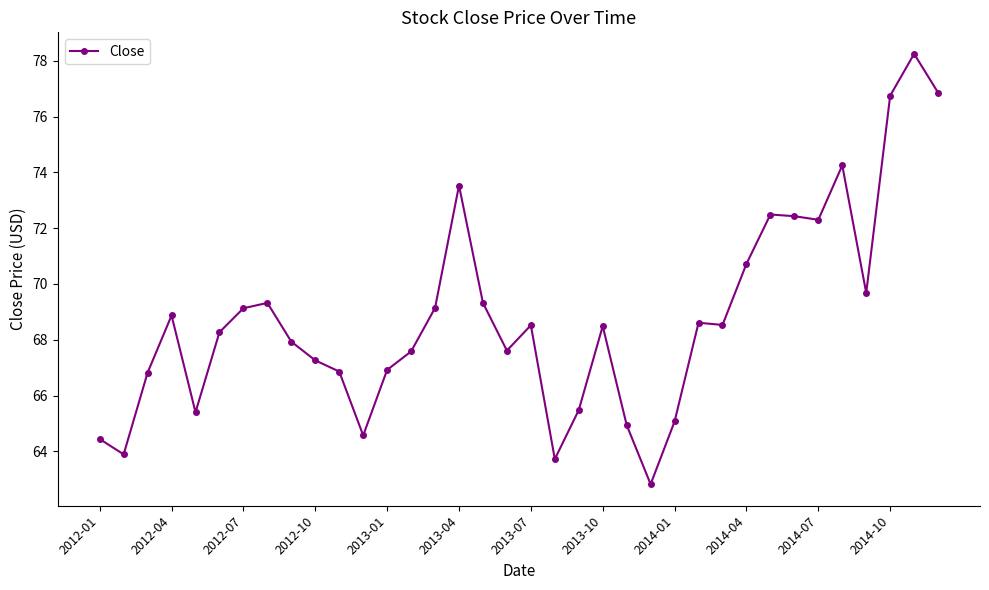

True or false: there are more than 1 points higher than both neighbors.

True